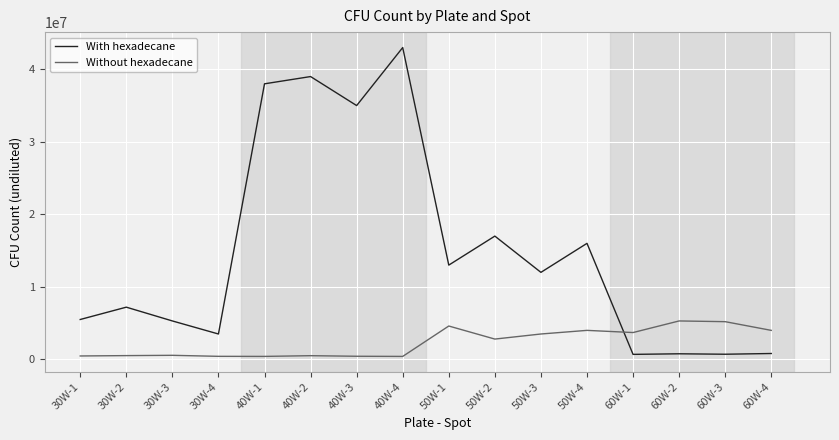

Which series changed the most between 30W-2 and 40W-3?

With hexadecane